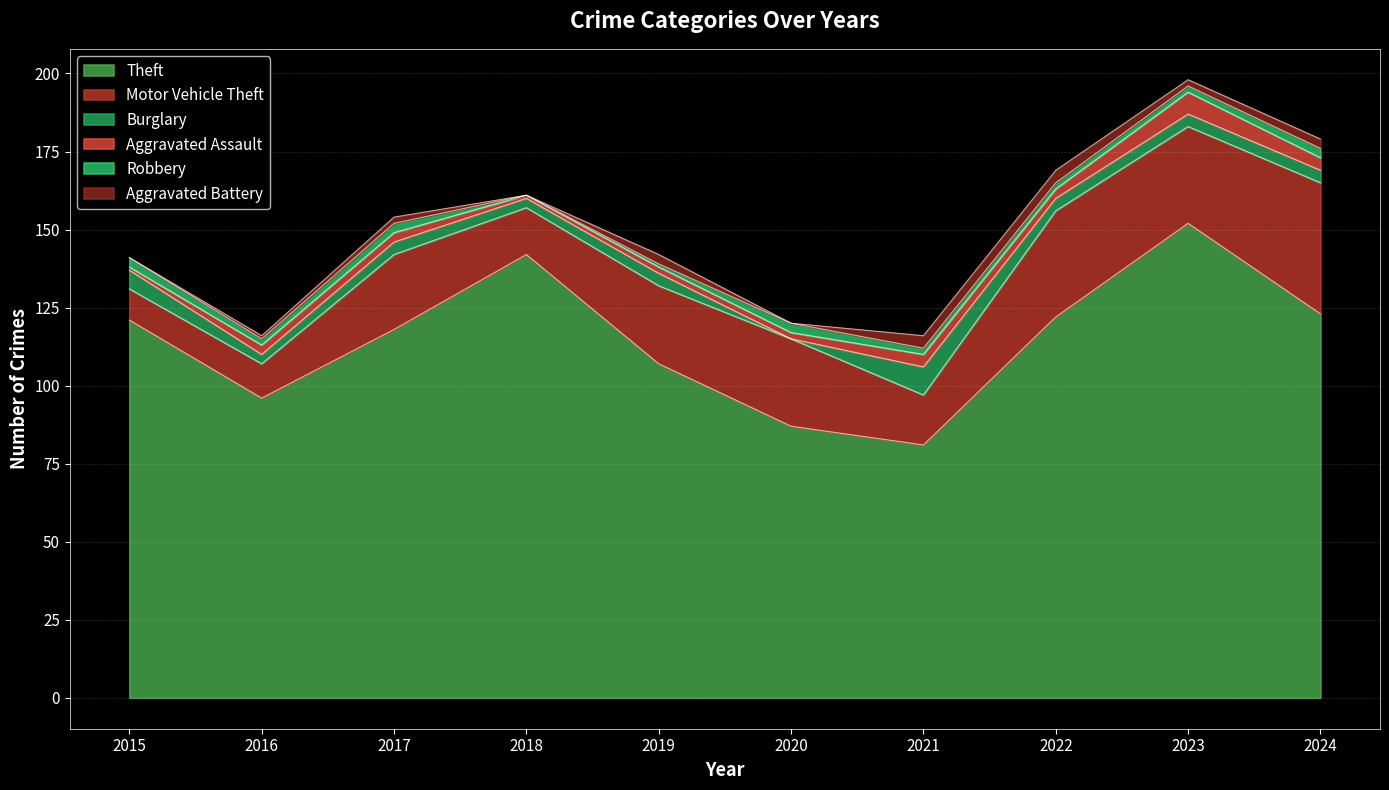

True or false: Aggravated Battery and Motor Vehicle Theft intersect in this chart.

False